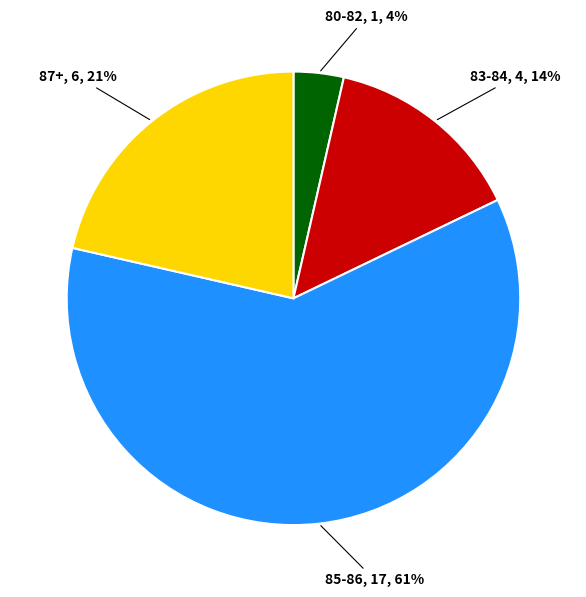

Does any single category account for the majority?

Yes